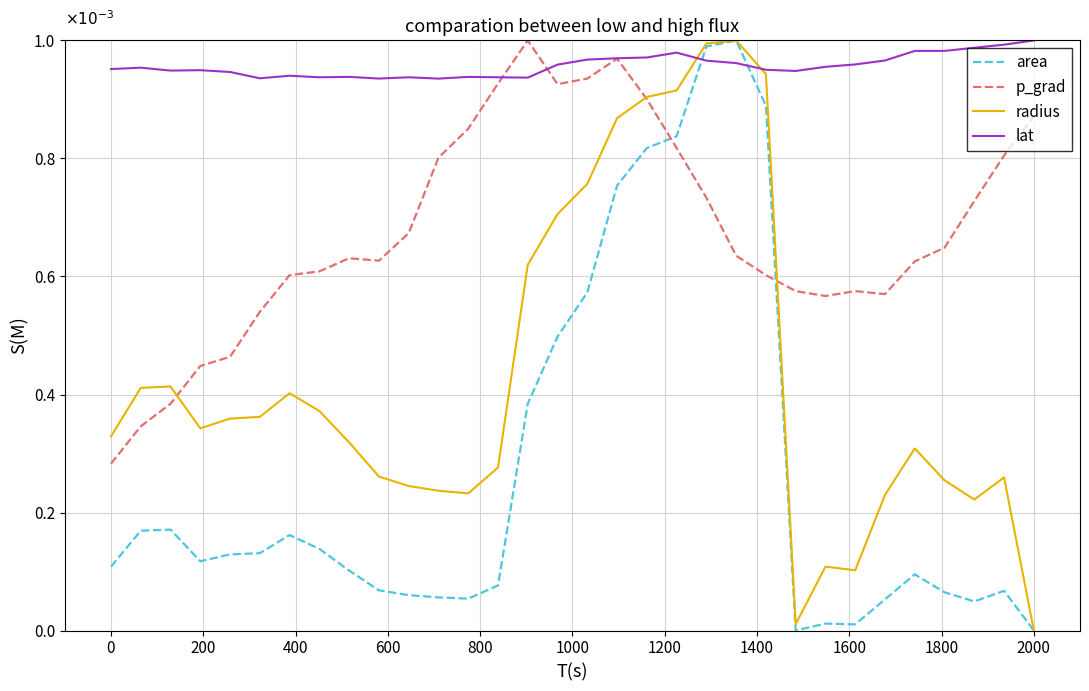

Which series has the largest total across all categories?

lat